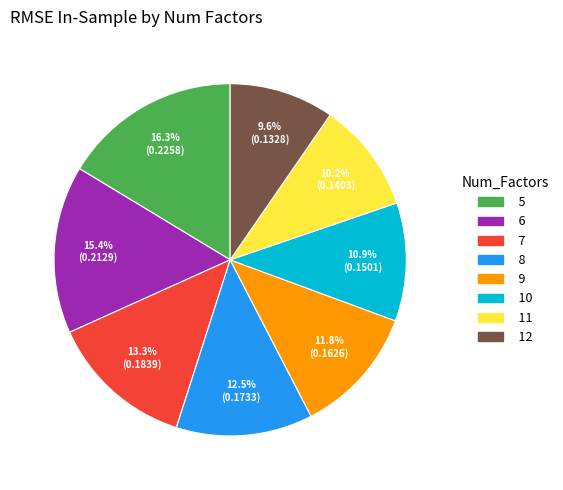

Rank the categories by value from lowest to highest.

12, 11, 10, 9, 8, 7, 6, 5